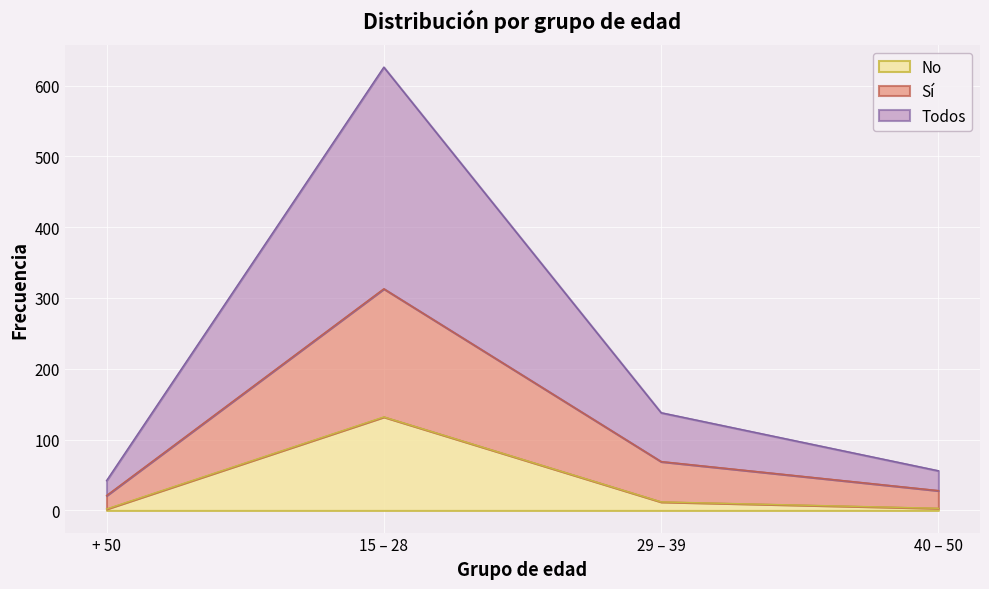

Reading left to right, extract all data points from this chart.

No: 2	132	12	3
Sí: 21	313	69	28
Todos: 42	626	138	56